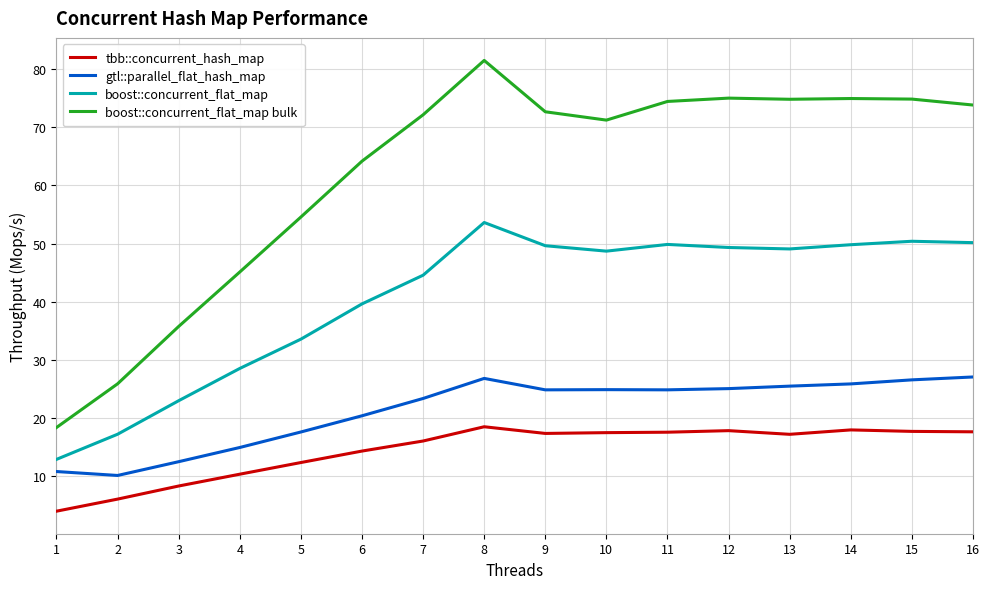

True or false: gtl::parallel_flat_hash_map and boost::concurrent_flat_map intersect in this chart.

False